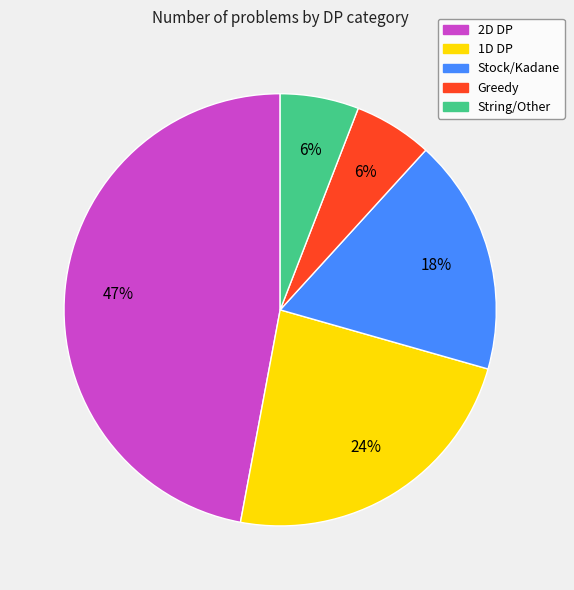

Combined, do 1D DP and Greedy account for over 50%?

No